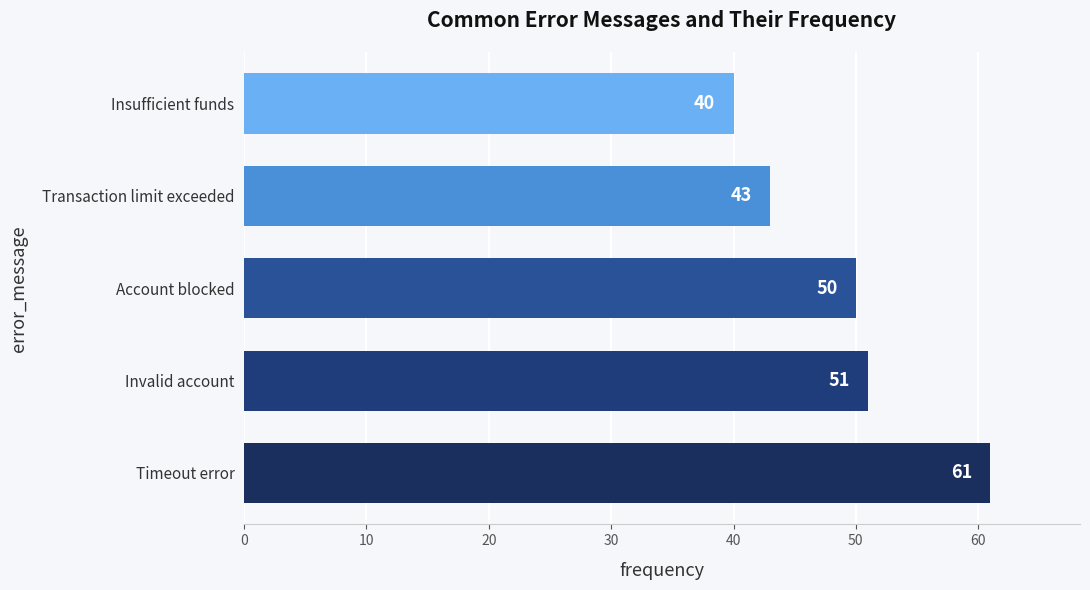

Does the chart contain stacked bars?

No